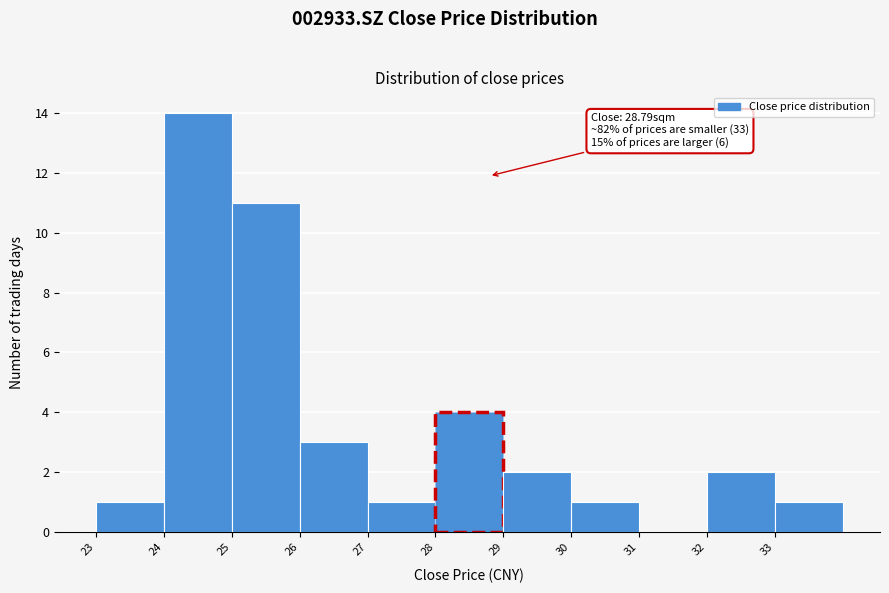

Which range on the x-axis has the tallest bar?

24 to 25